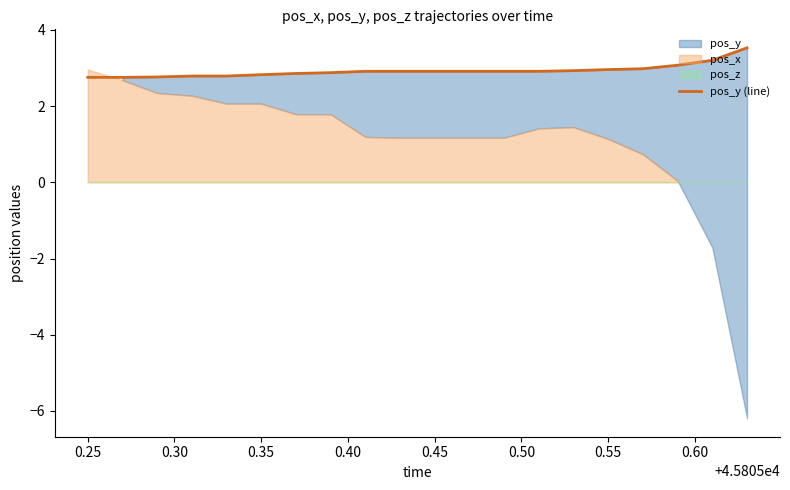

True or false: pos_y (line) has a value of 0.8 at 0.55.

False